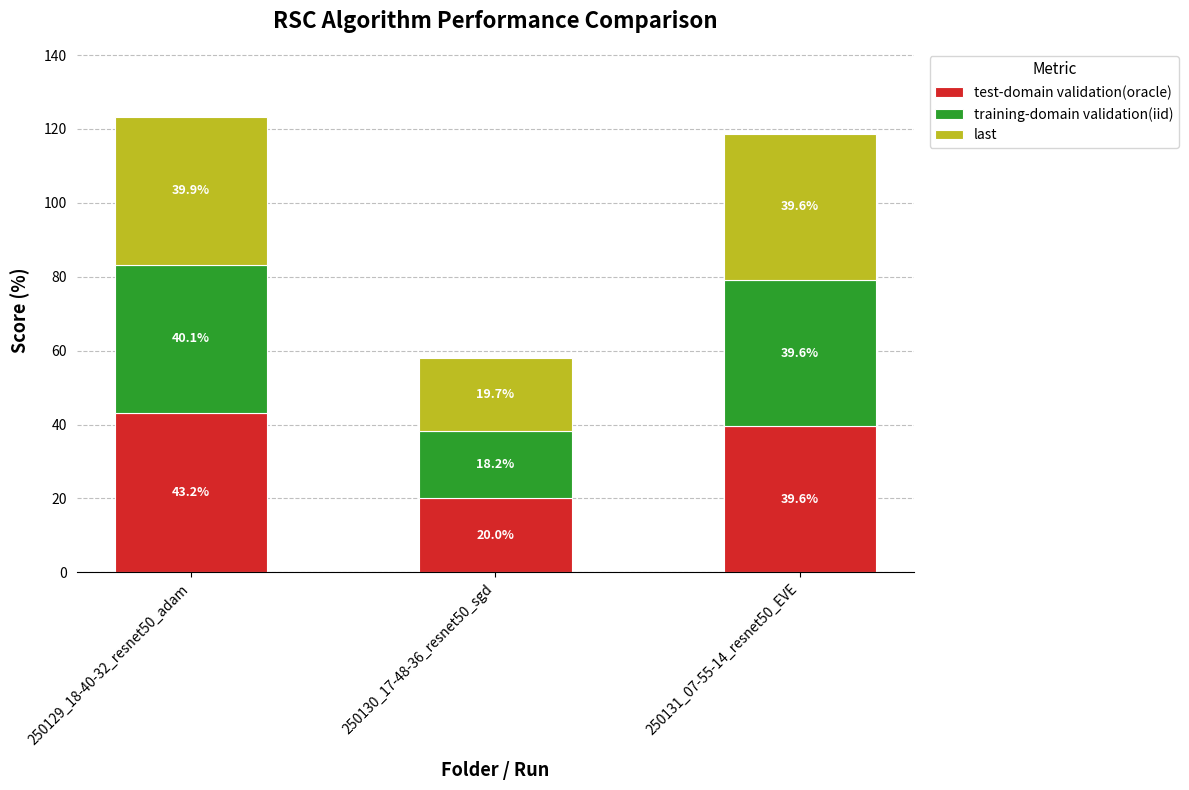

Count the number of categories in the chart.

3